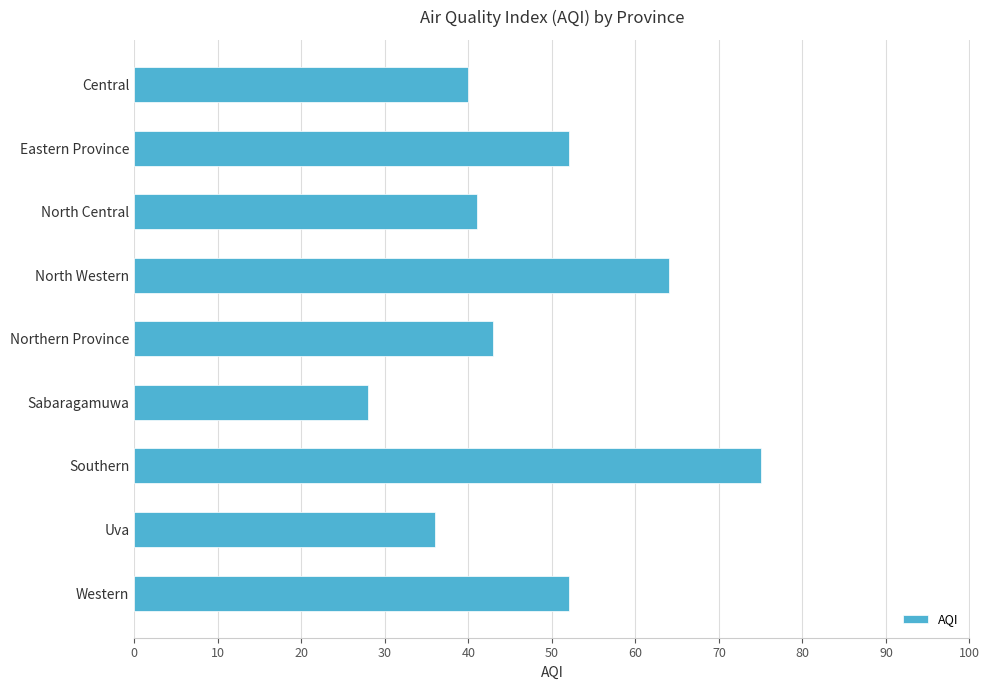

What is the difference between the values at North Central and North Western?

23